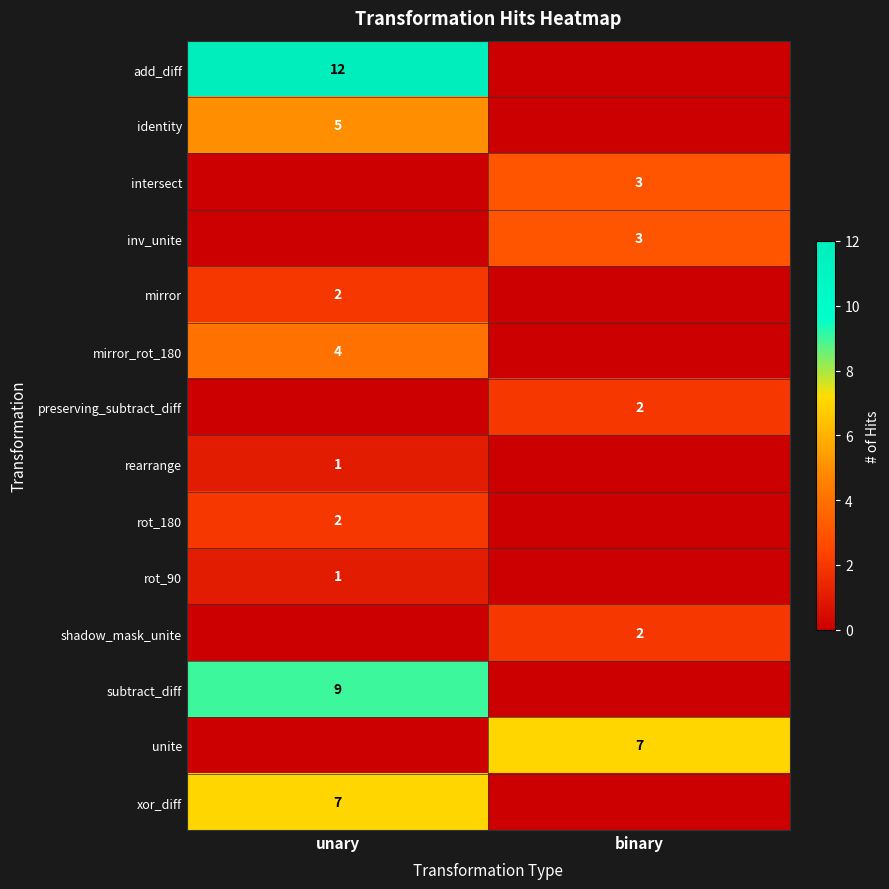

How many series are shown in this chart?

14